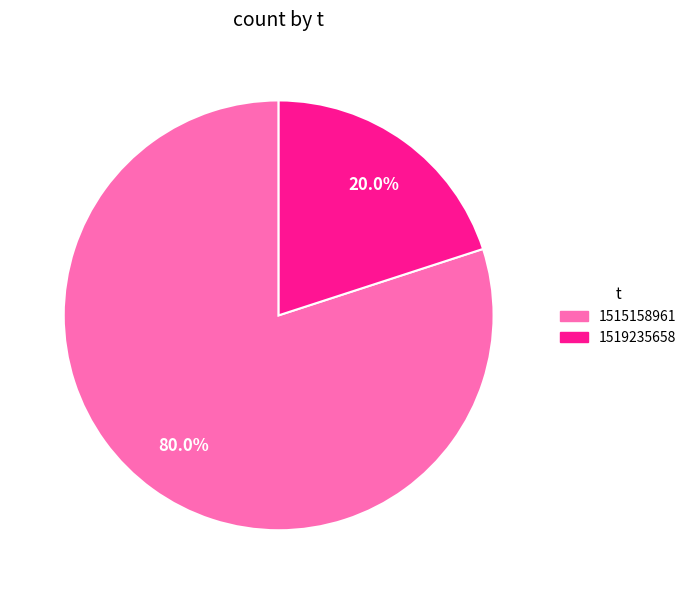

Between 1515158961 and 1519235658, which is larger?

1515158961